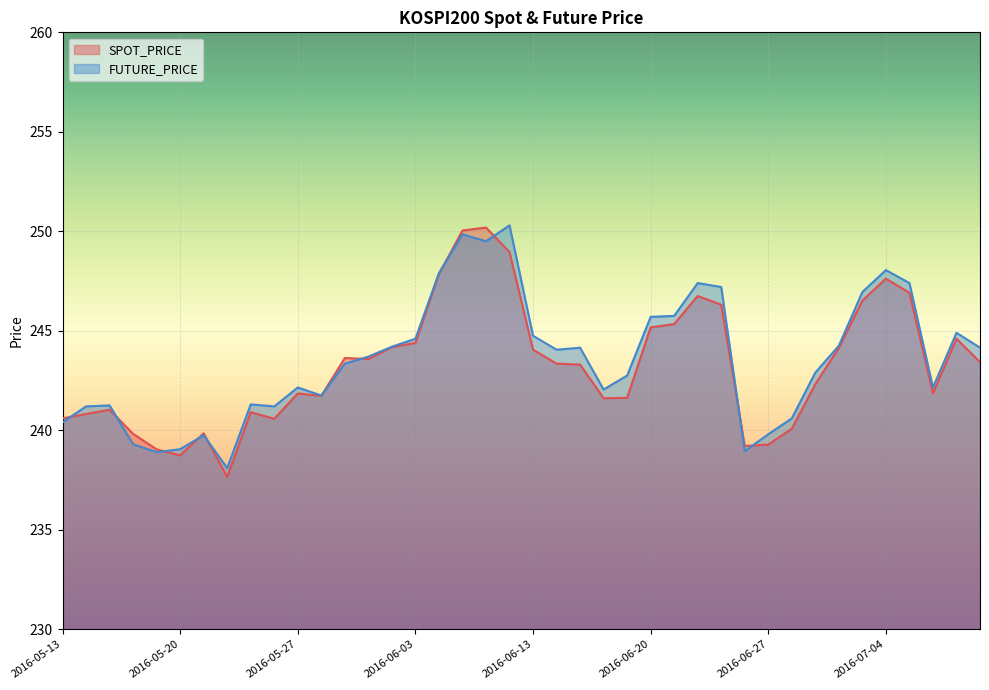

What is the label of the 40th point from the right?

2016-05-13